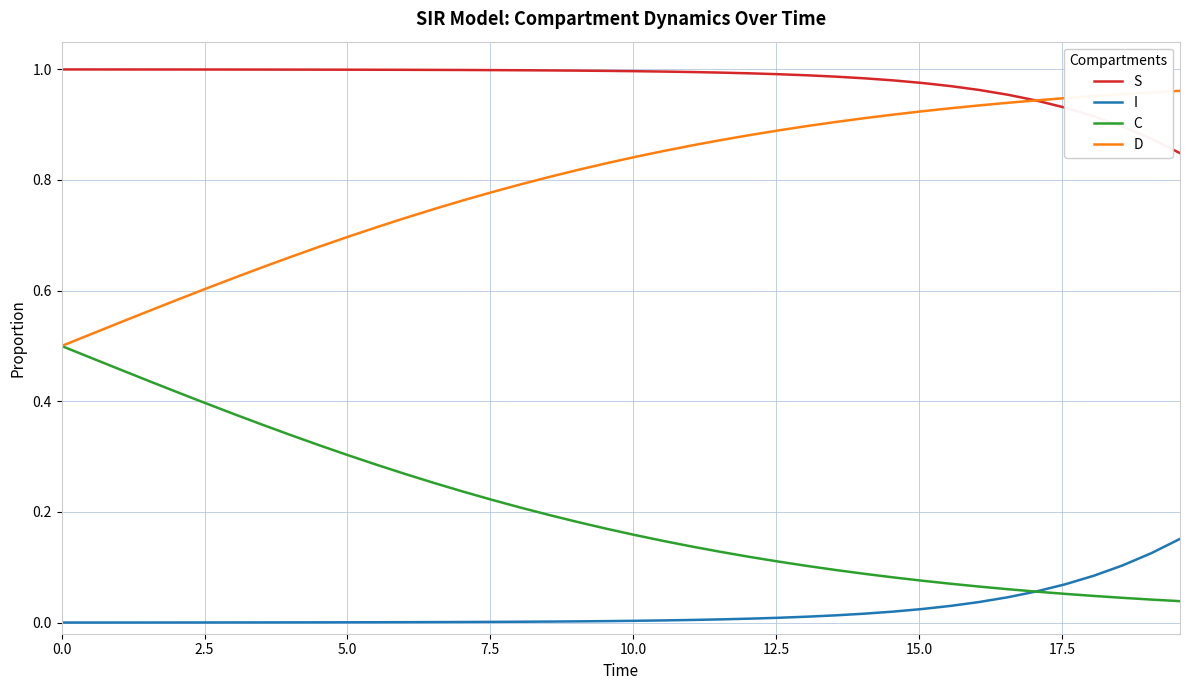

What is the sum of all D values?

31.9